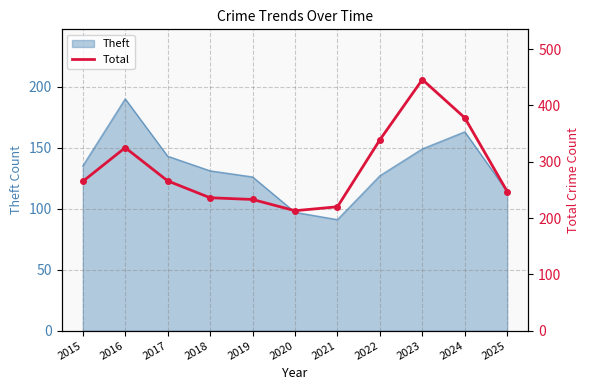

How many data points are less than 265?

5